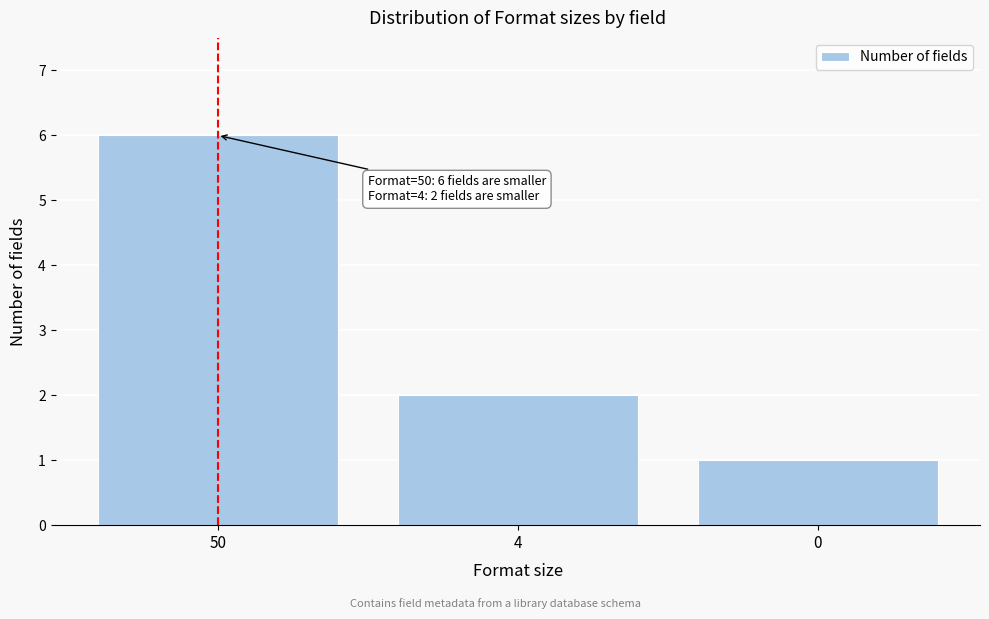

Reading right to left, what are all the values shown in this chart?

0=1	4=2	50=6